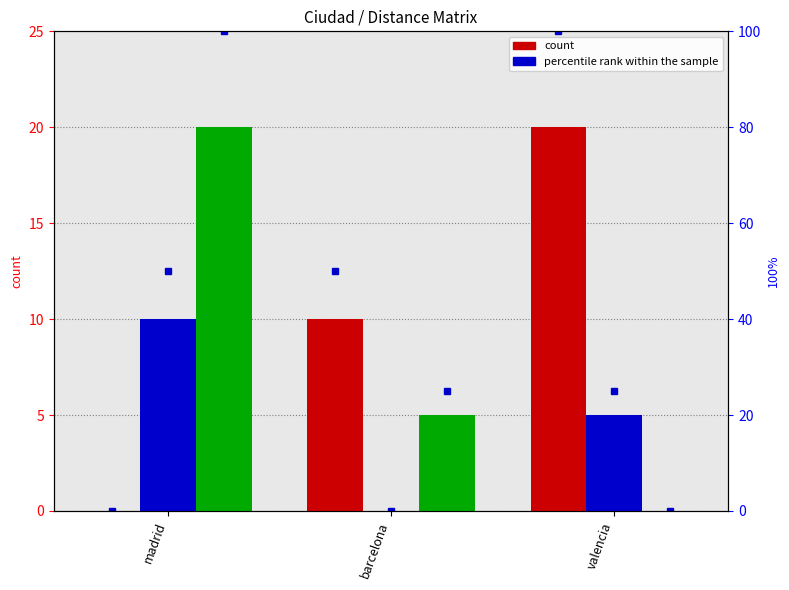

Reading left to right, extract all data points from this chart.

madrid: 0	10	20
barcelona: 10	0	5
valencia: 20	5	0
madrid pct: 0	50	100
barcelona pct: 50	0	25
valencia pct: 100	25	0